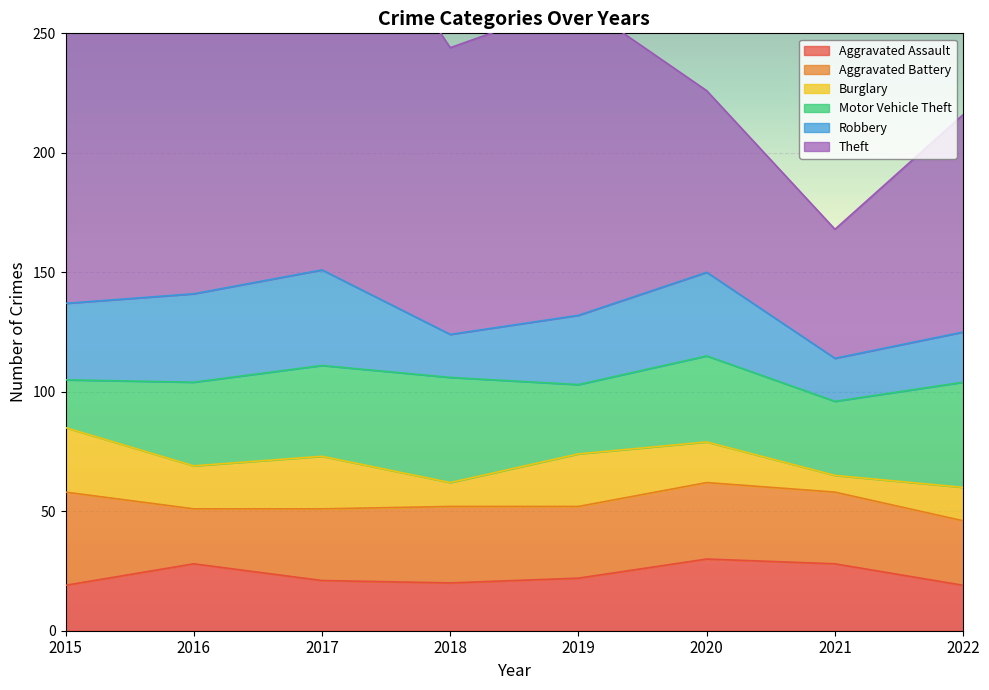

How many data points in Burglary are above 18?

3